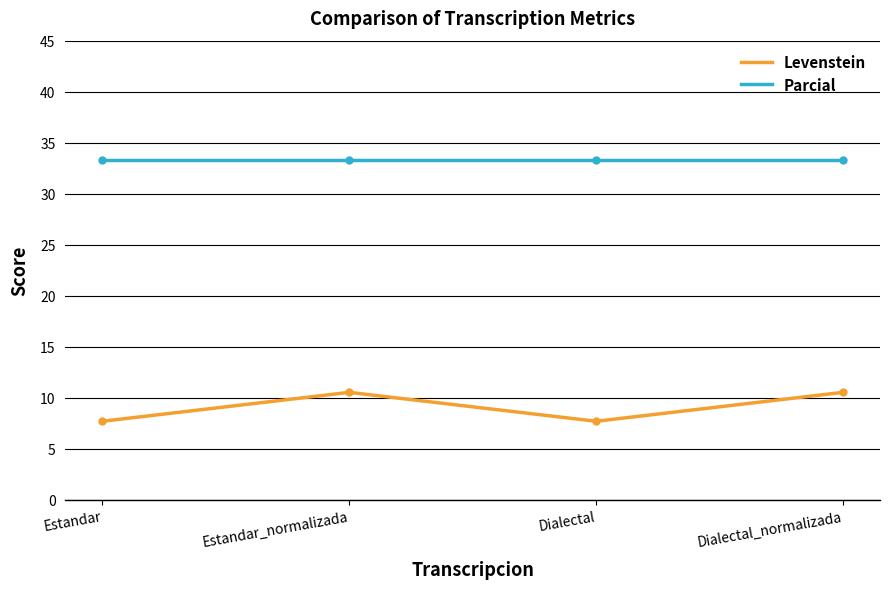

At which label does Levenstein first exceed 10?

Estandar_normalizada